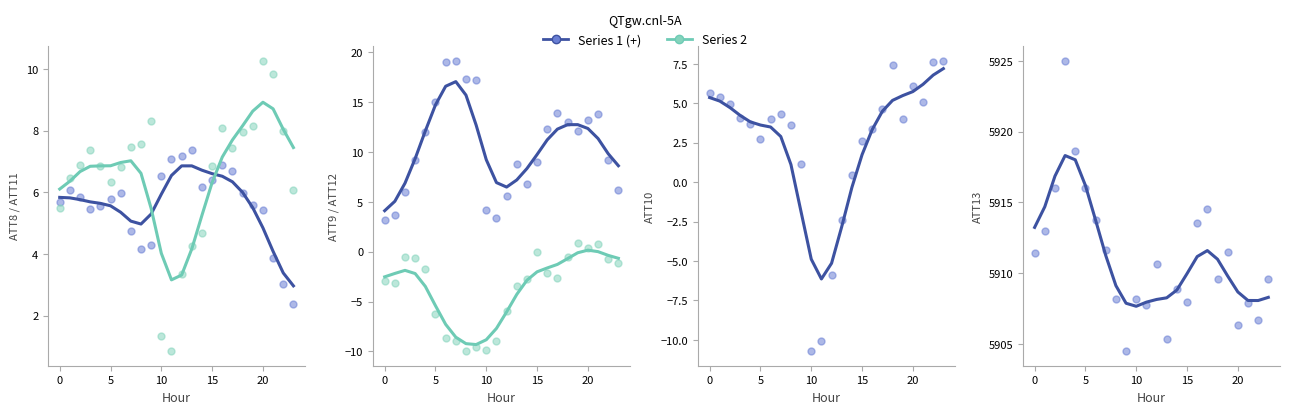

At how many categories does at least one series exceed 5715?

24